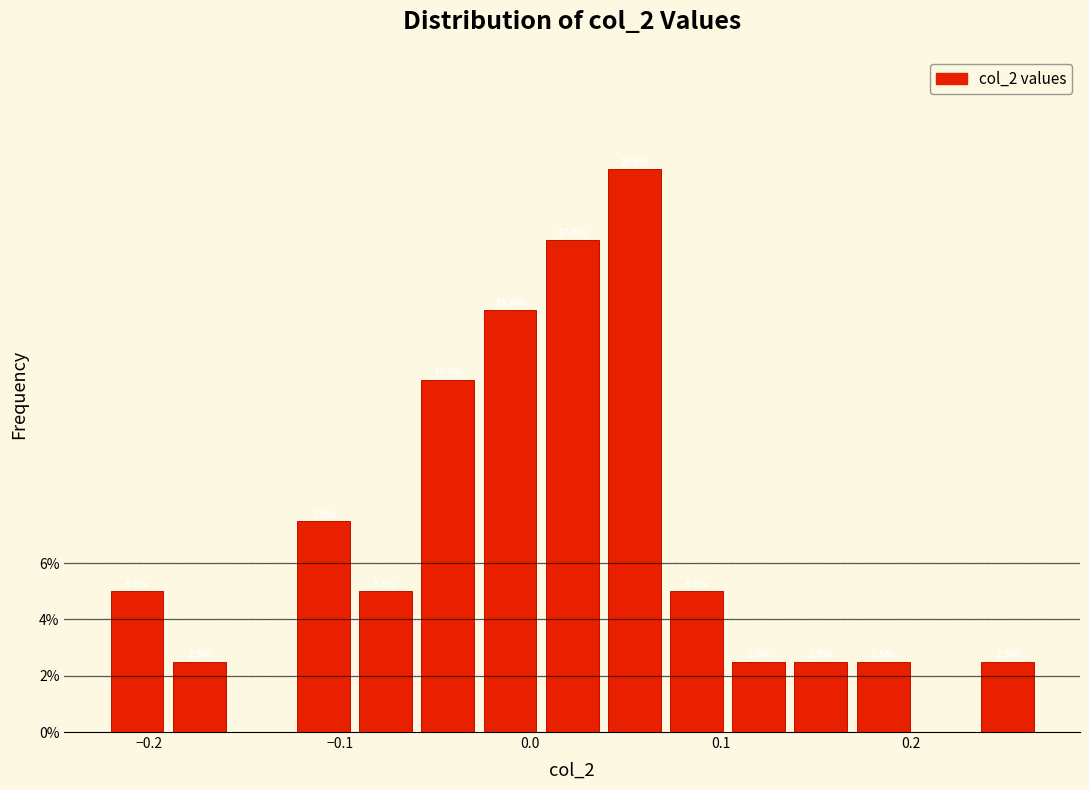

Around what value on the x-axis is the tallest bar? Give the approximate position of its centre, as read against the axis.

0.05